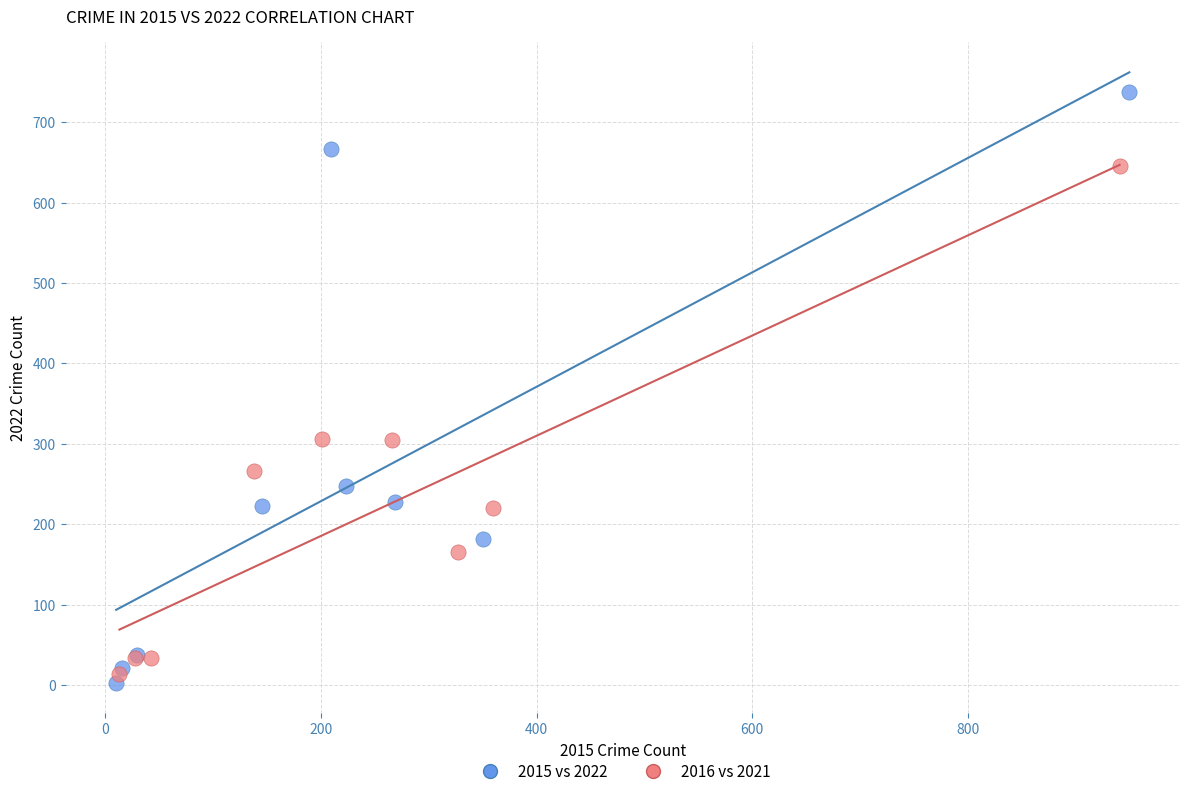

Which series has the largest Y range (max minus min)?

2015 vs 2022